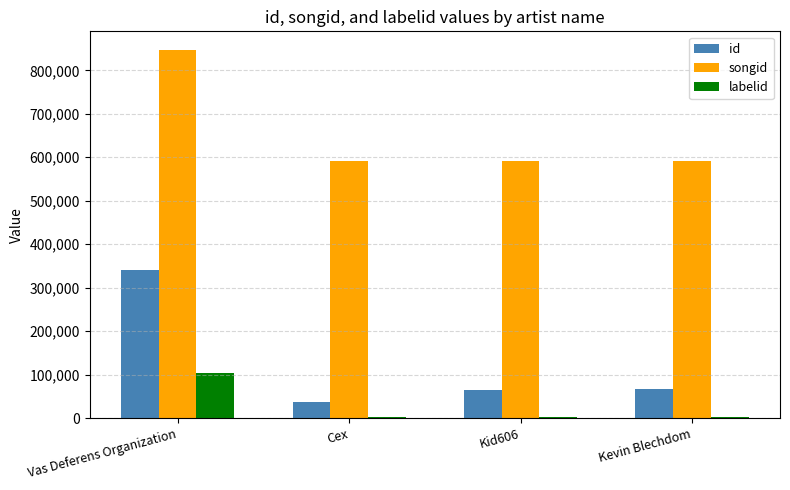

Which label corresponds to the largest value in the chart?

Vas Deferens Organization